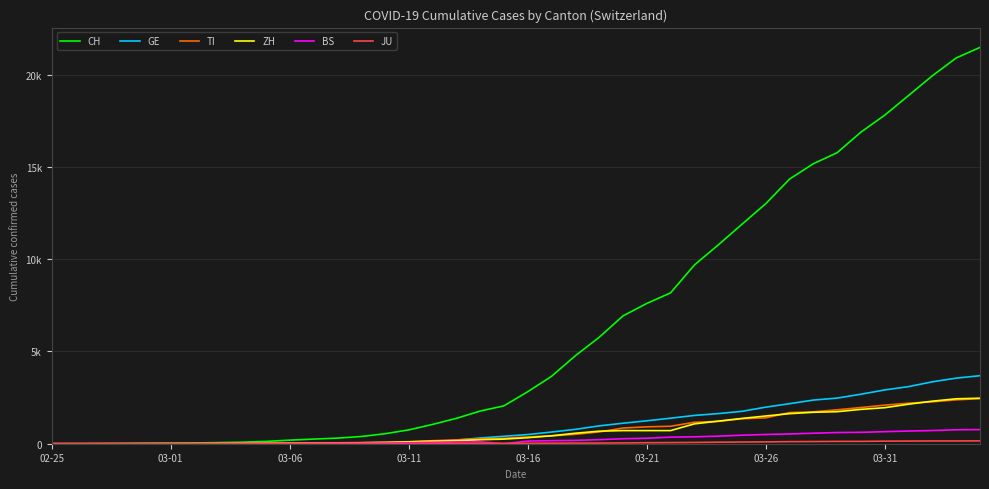

Does the chart have visible grid lines?

Yes